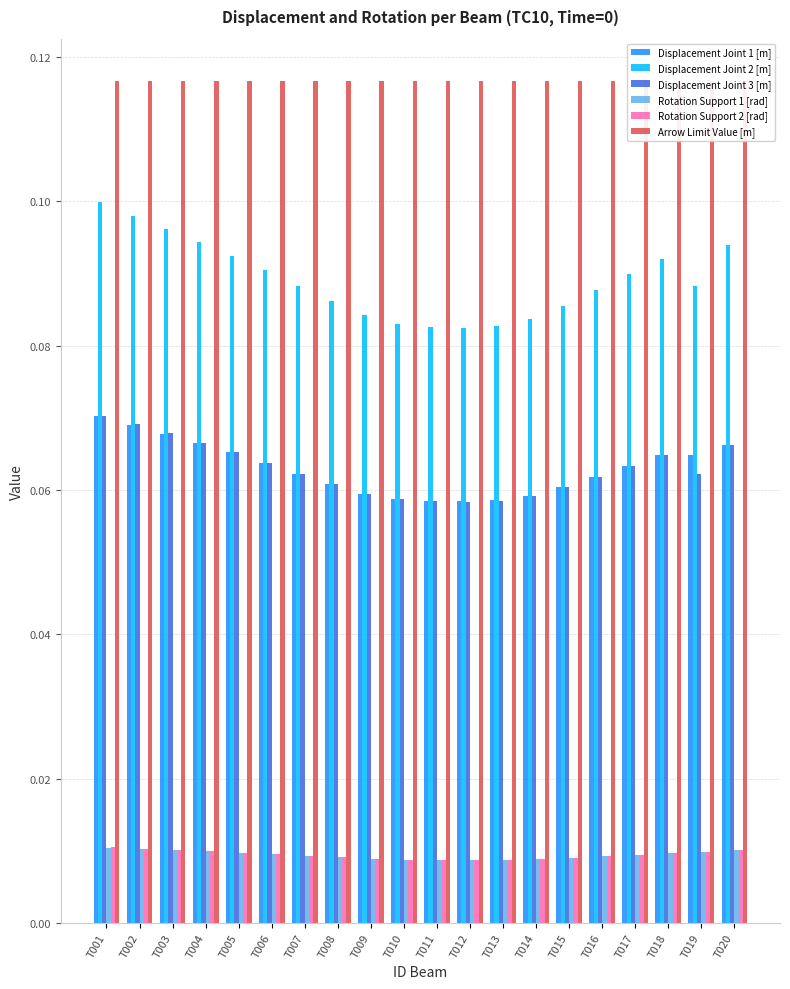

What are all the series names shown in the legend?

Displacement Joint 1 [m], Displacement Joint 2 [m], Displacement Joint 3 [m], Rotation Support 1 [rad], Rotation Support 2 [rad], Arrow Limit Value [m]